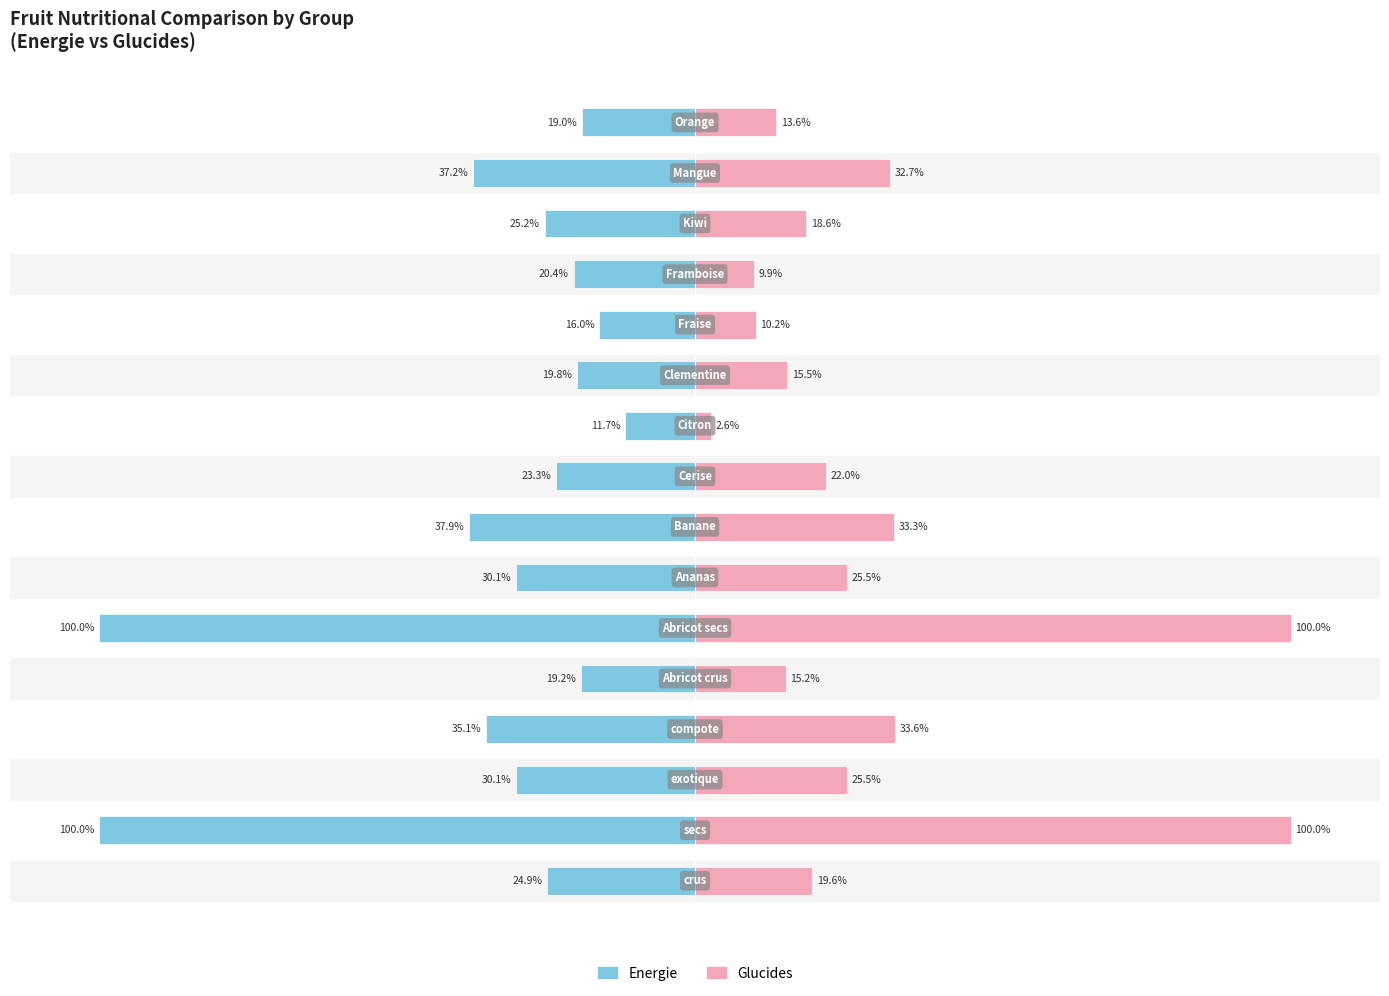

At how many categories does at least one series exceed -36?

16